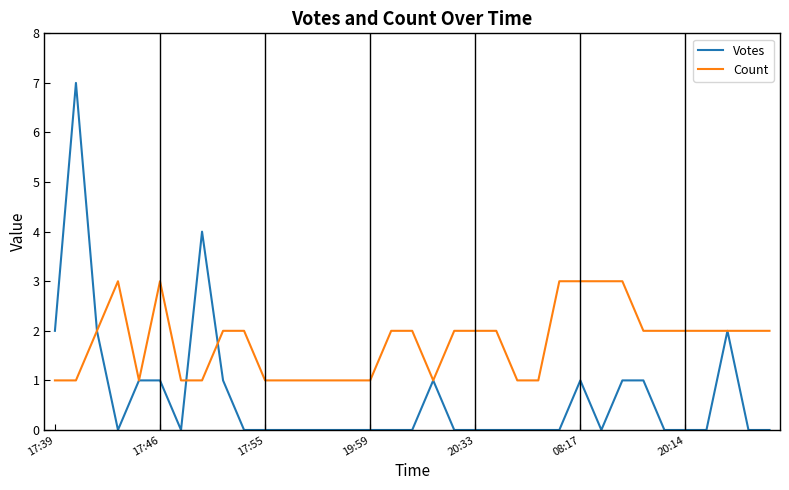

What is the difference between the second highest and minimum values in the Count series?

2